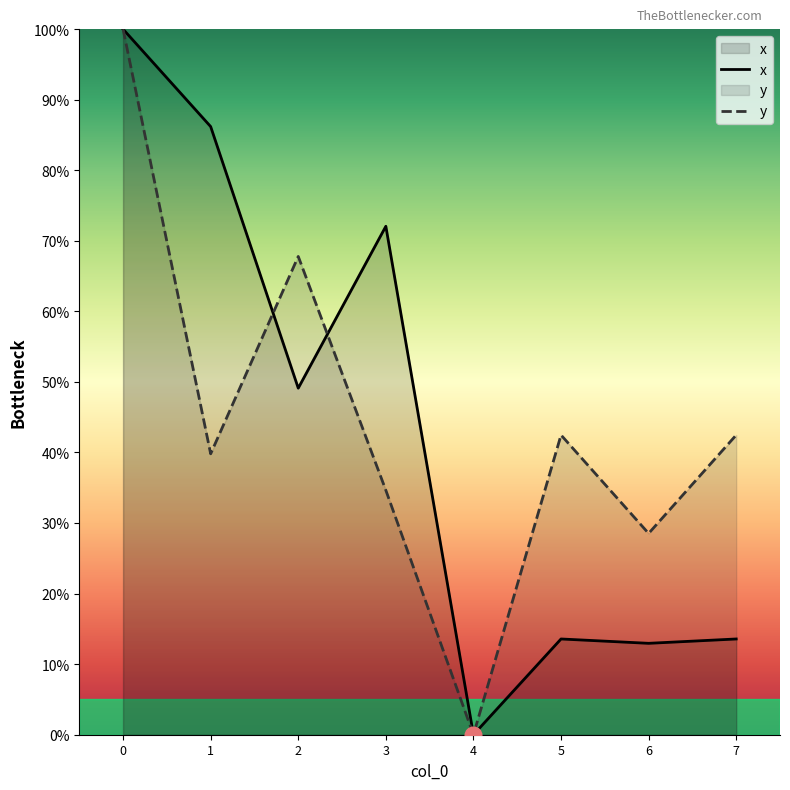

Is the value of x at 3 greater than the value of y at 6?

Yes